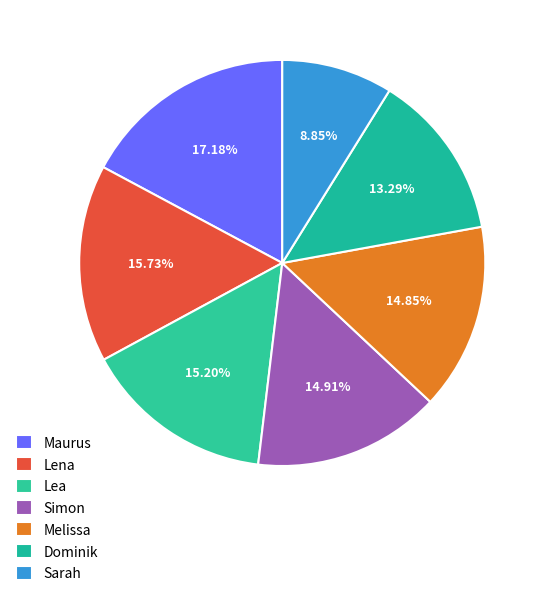

To the nearest percent, what percentage of the pie is Sarah?

9%